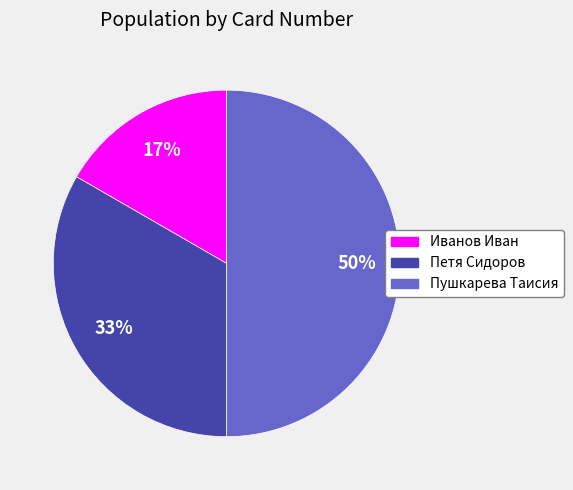

Count the number of slices in the pie.

3